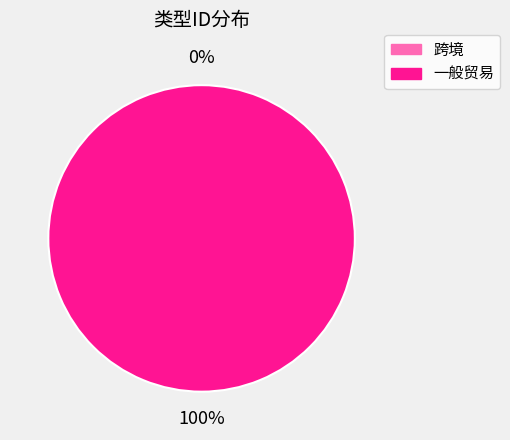

The 跨境 slice represents 15% of the pie. True or false?

False